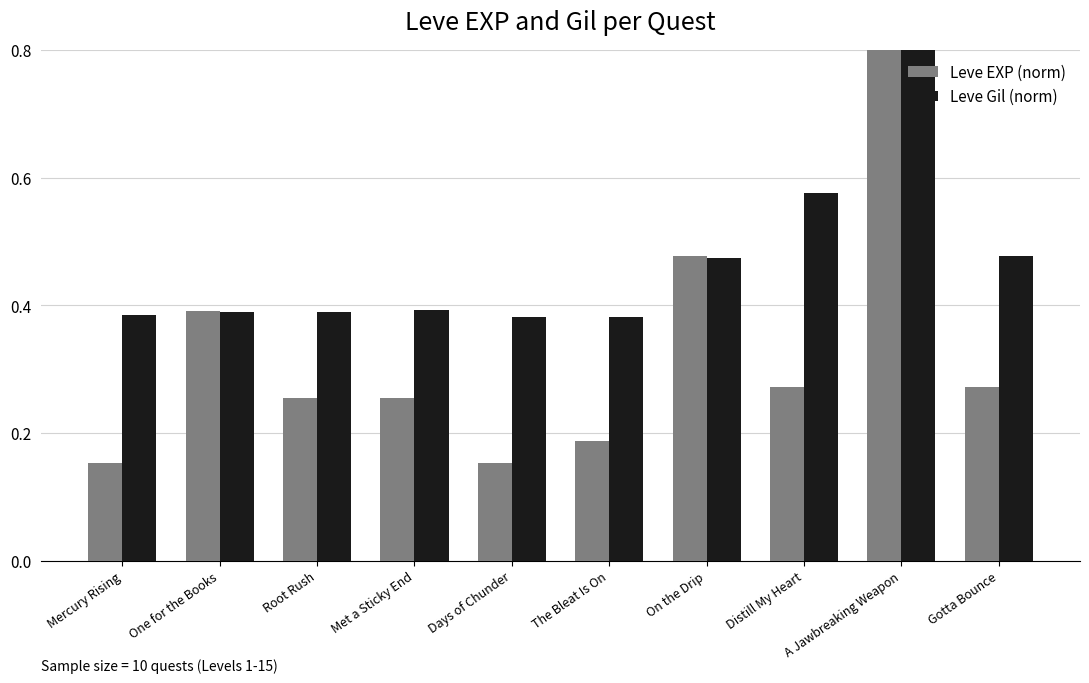

Reading right to left, what are all the values shown in this chart?

Leve EXP (norm): 0.3	1.0	0.3	0.5	0.2	0.2	0.3	0.3	0.4	0.2
Leve Gil (norm): 0.5	1.0	0.6	0.5	0.4	0.4	0.4	0.4	0.4	0.4